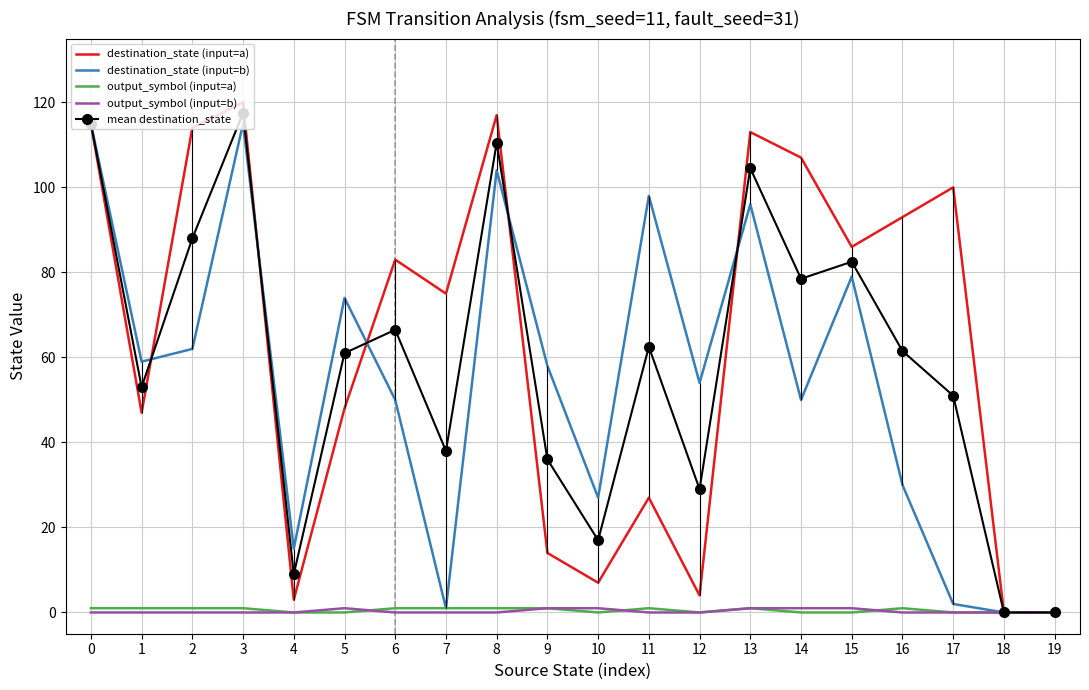

Which series has the largest range (max minus min)?

destination_state (input=a)